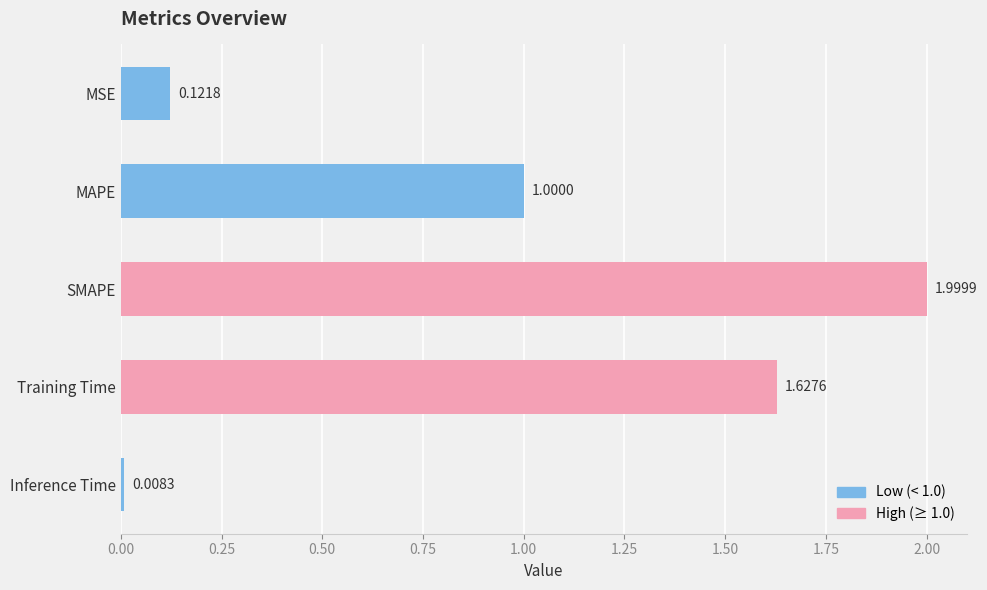

What is the label of the 2nd bar from the top?

MAPE